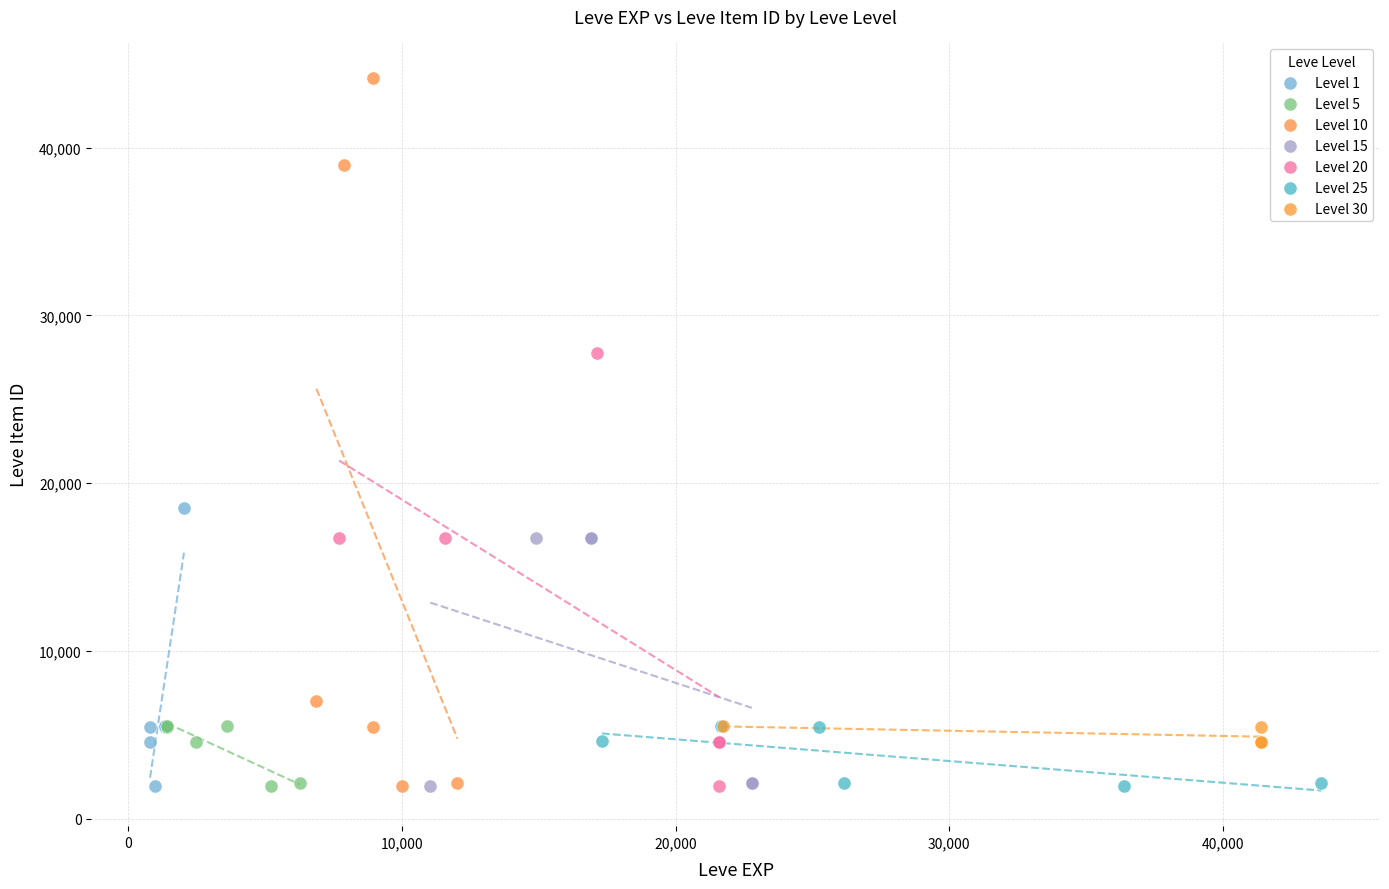

Which series has the widest spread of Y values?

Level 10